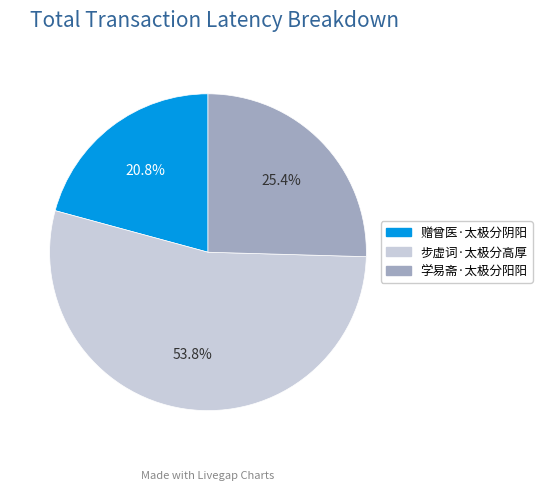

True or false: 赠曾医·太极分阴阳 accounts for 14% of the total.

False